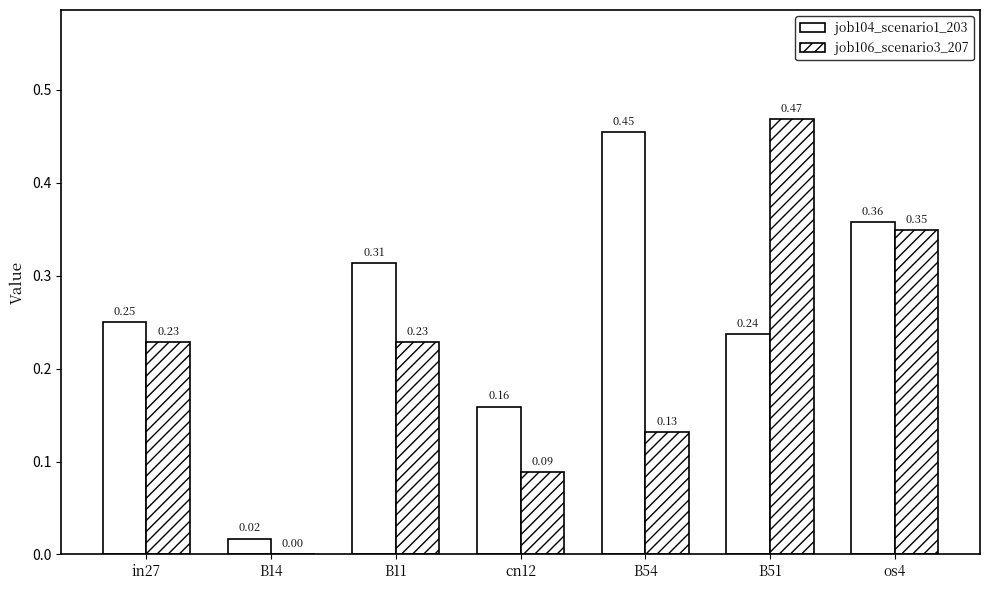

Are the bars horizontal?

No